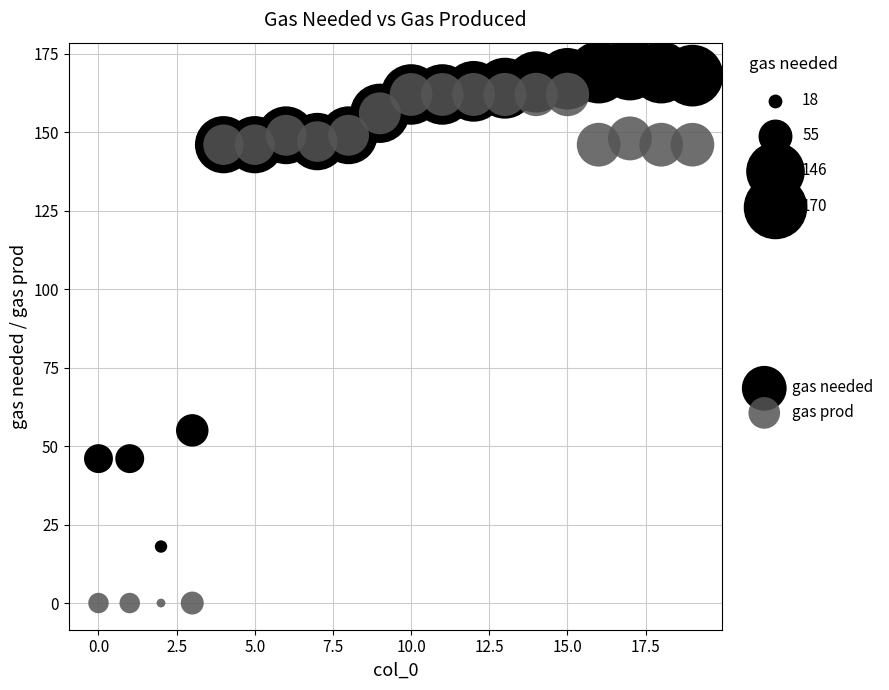

Across all series, what Y value is closest to 85?

55